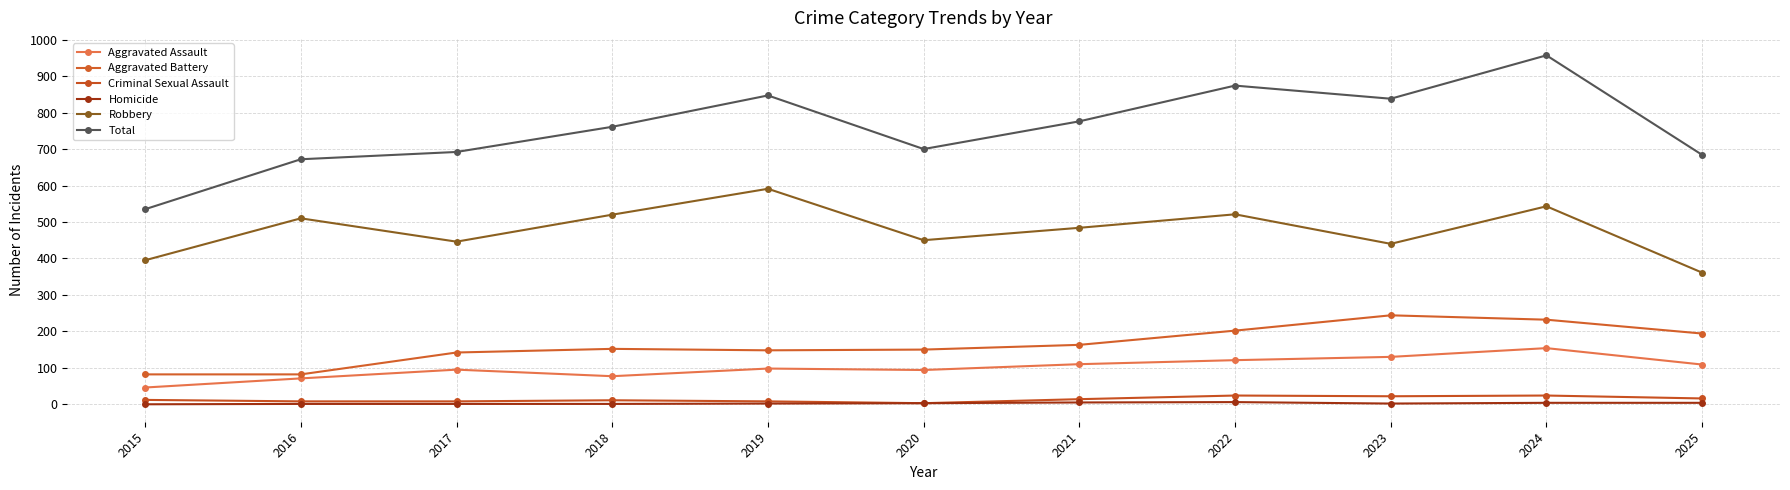

The value of Aggravated Battery at 2025 is 194. True or false?

True